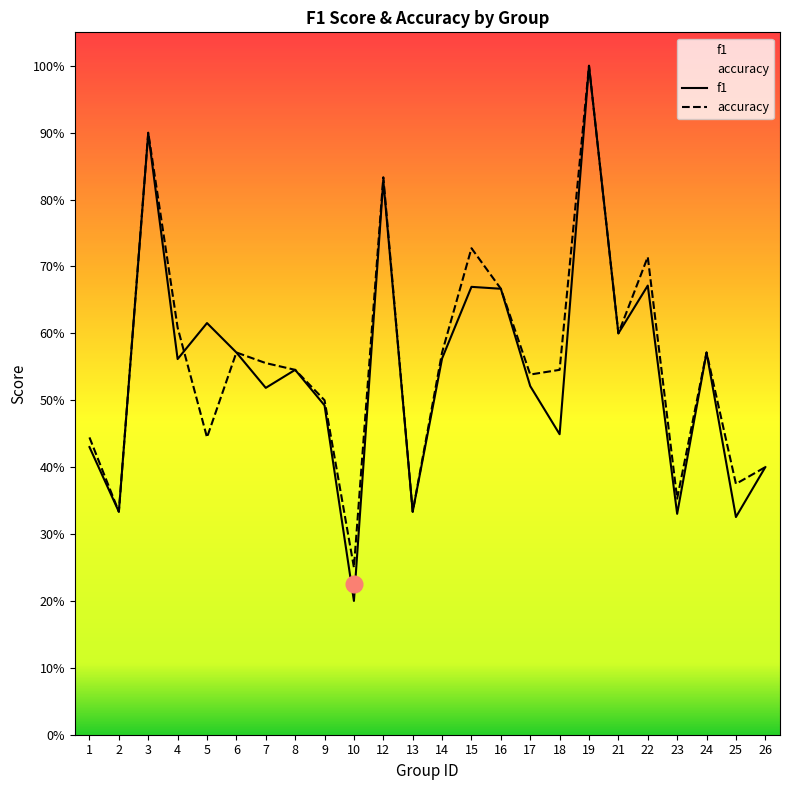

Is it true that f1 equals 0.1 at 18?

False